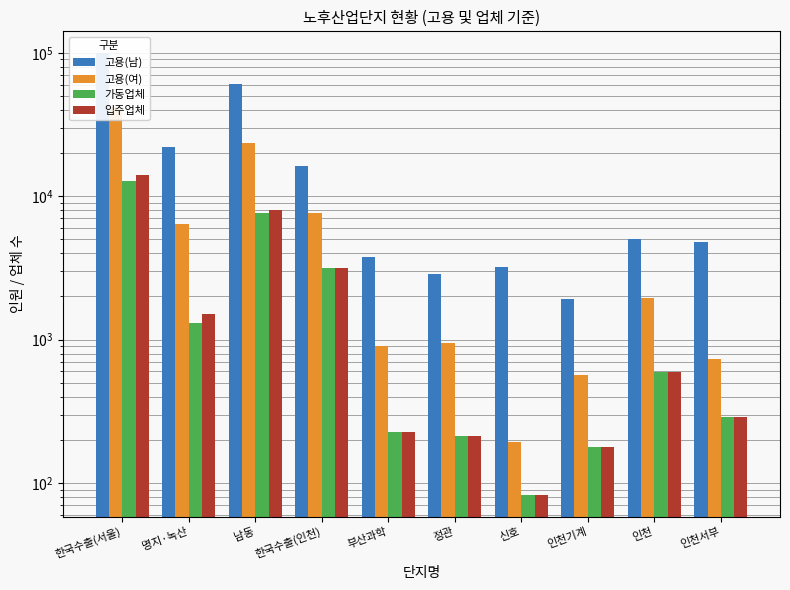

Reading right to left, transcribe all the data shown in this chart.

고용(남): 4795	4997	1923	3205	2848	3801	16331	60430	21930	99275
고용(여): 731	1964	571	192	953	910	7707	23615	6363	41958
가동업체: 287	593	179	83	212	227	3147	7664	1299	12871
입주업체: 289	593	179	83	213	227	3162	7973	1517	14122